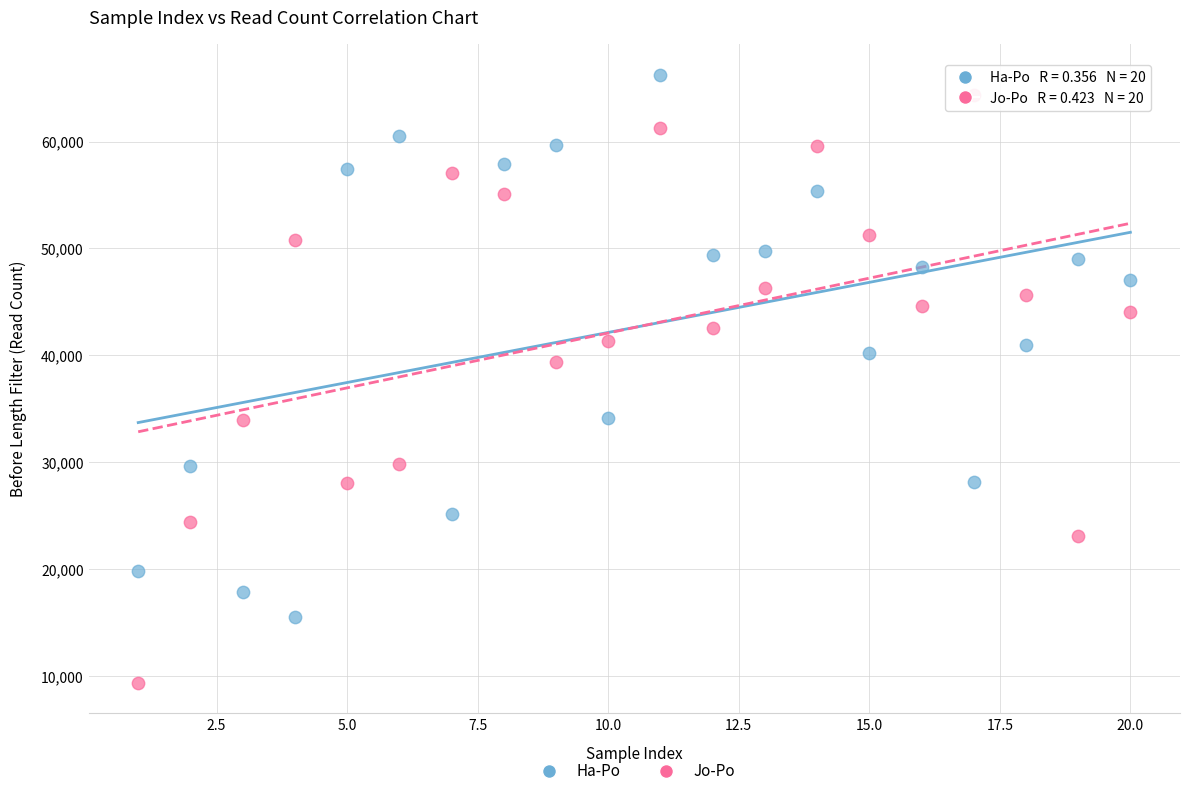

Which series has the widest spread of Y values?

Jo-Po